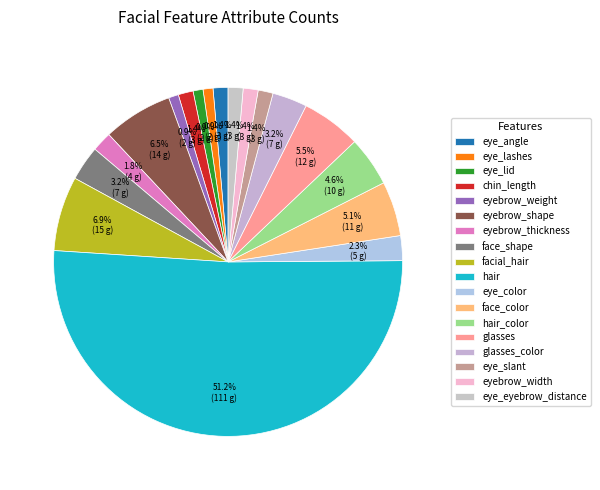

To the nearest percent, what percentage of the pie is face_color?

5%